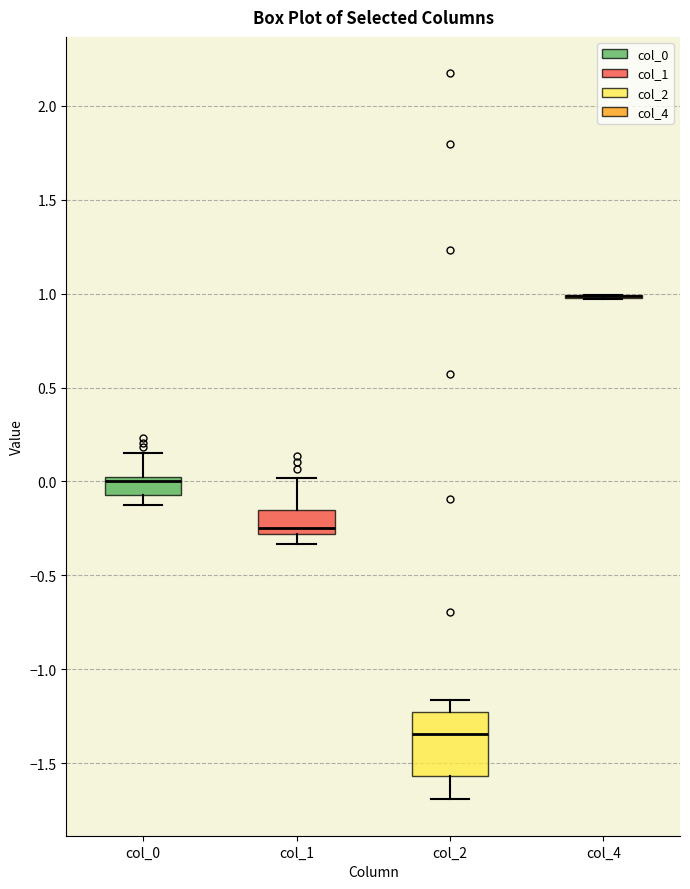

Which box is the tallest, from its lower edge to its upper edge?

col_2